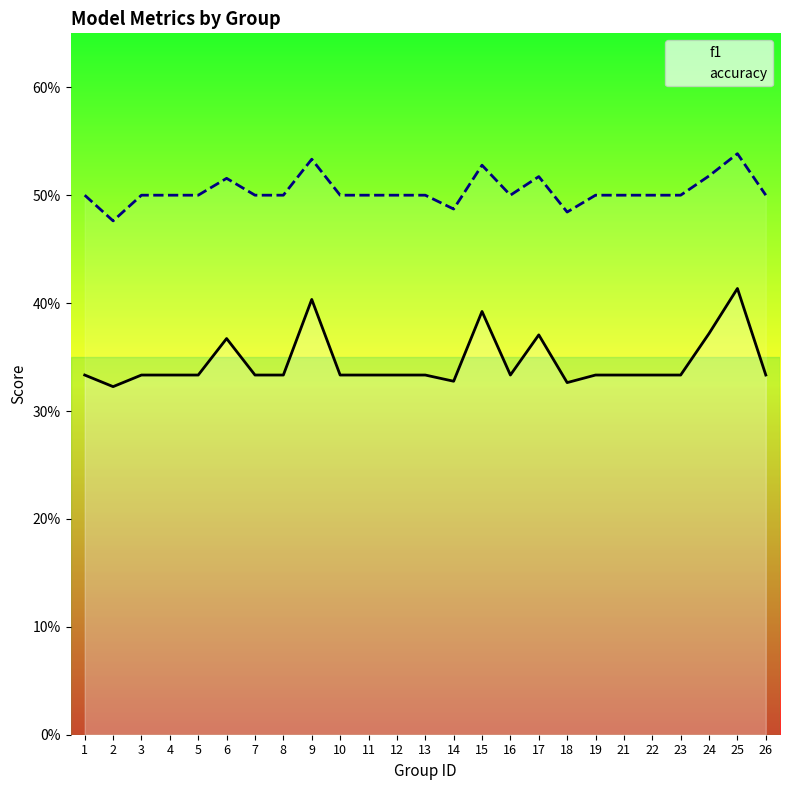

Read the accuracy value at 1.

0.5